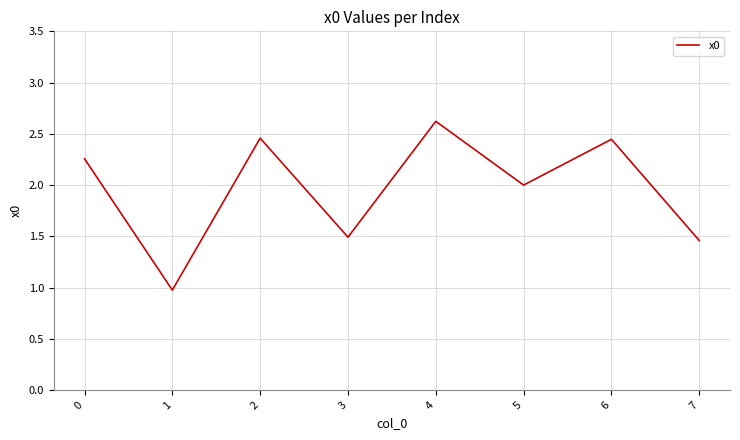

What is the difference between the maximum and second lowest values?

1.2